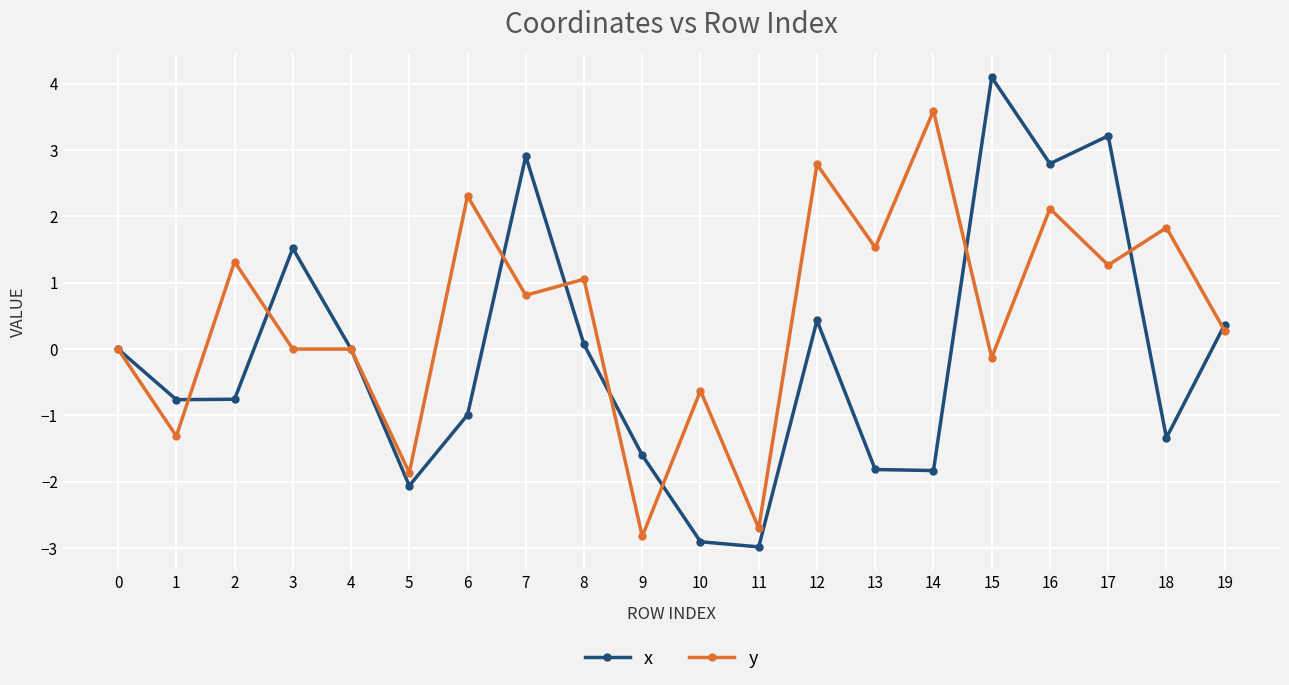

List the series in order of their overall mean, highest first.

y, x